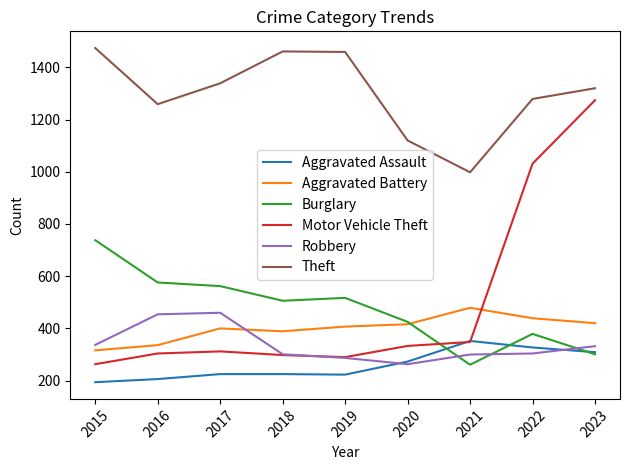

What is the minimum value shown in the chart?

194